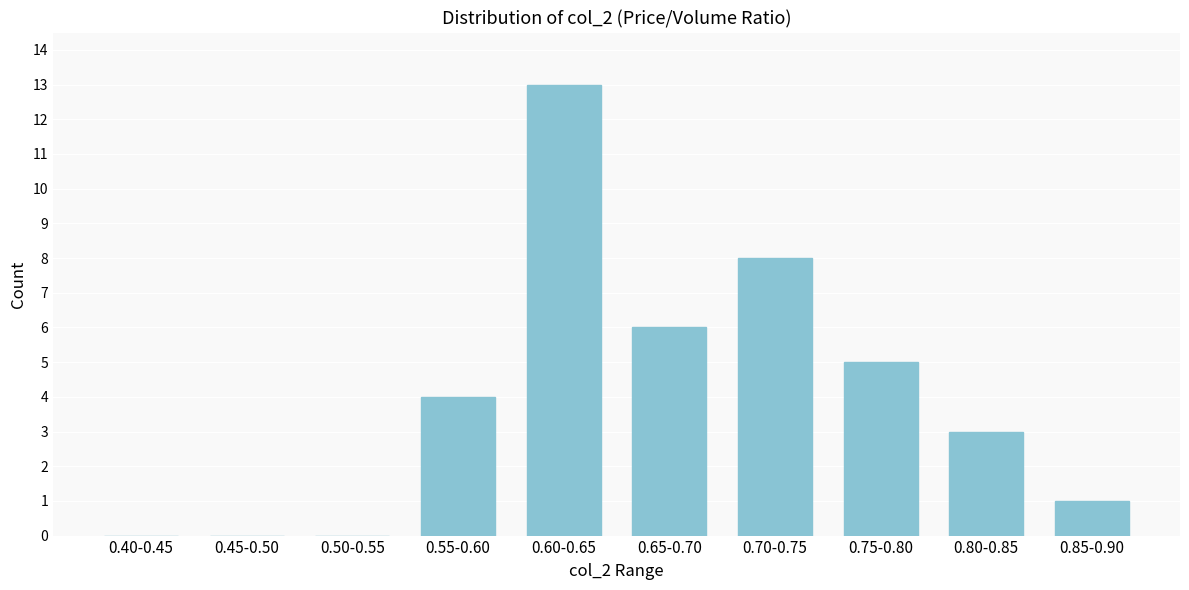

Reading left to right, list all the values displayed in this chart.

0.40-0.45=0	0.45-0.50=0	0.50-0.55=0	0.55-0.60=4	0.60-0.65=13	0.65-0.70=6	0.70-0.75=8	0.75-0.80=5	0.80-0.85=3	0.85-0.90=1